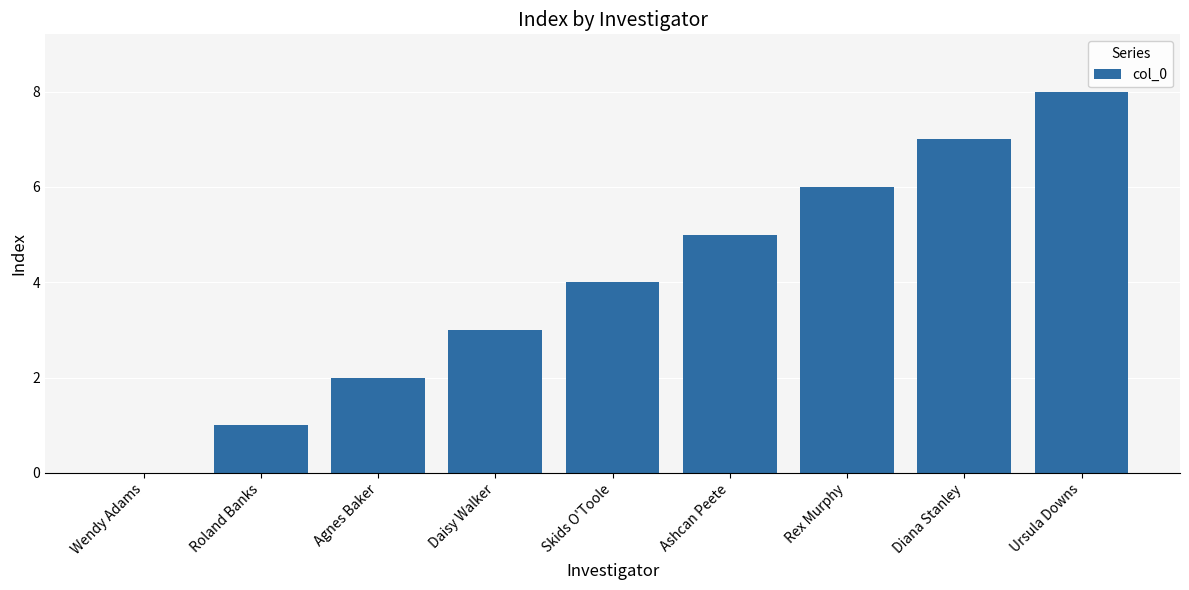

Approximately how many times larger is the value at Agnes Baker compared to Rex Murphy?

0.3